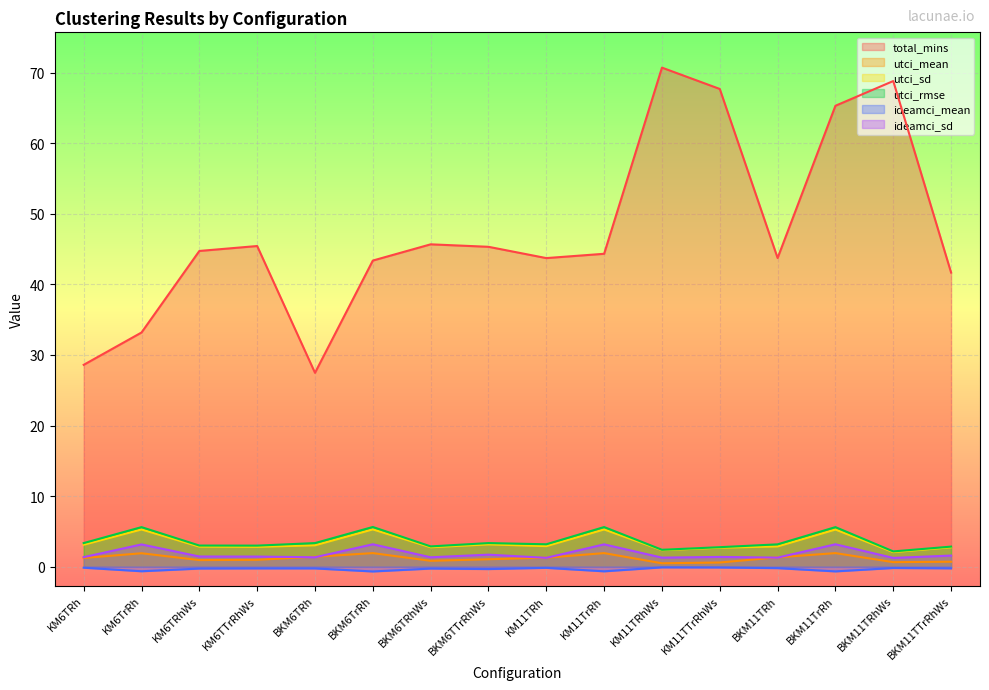

What position from the right is BKM11TrRh?

3